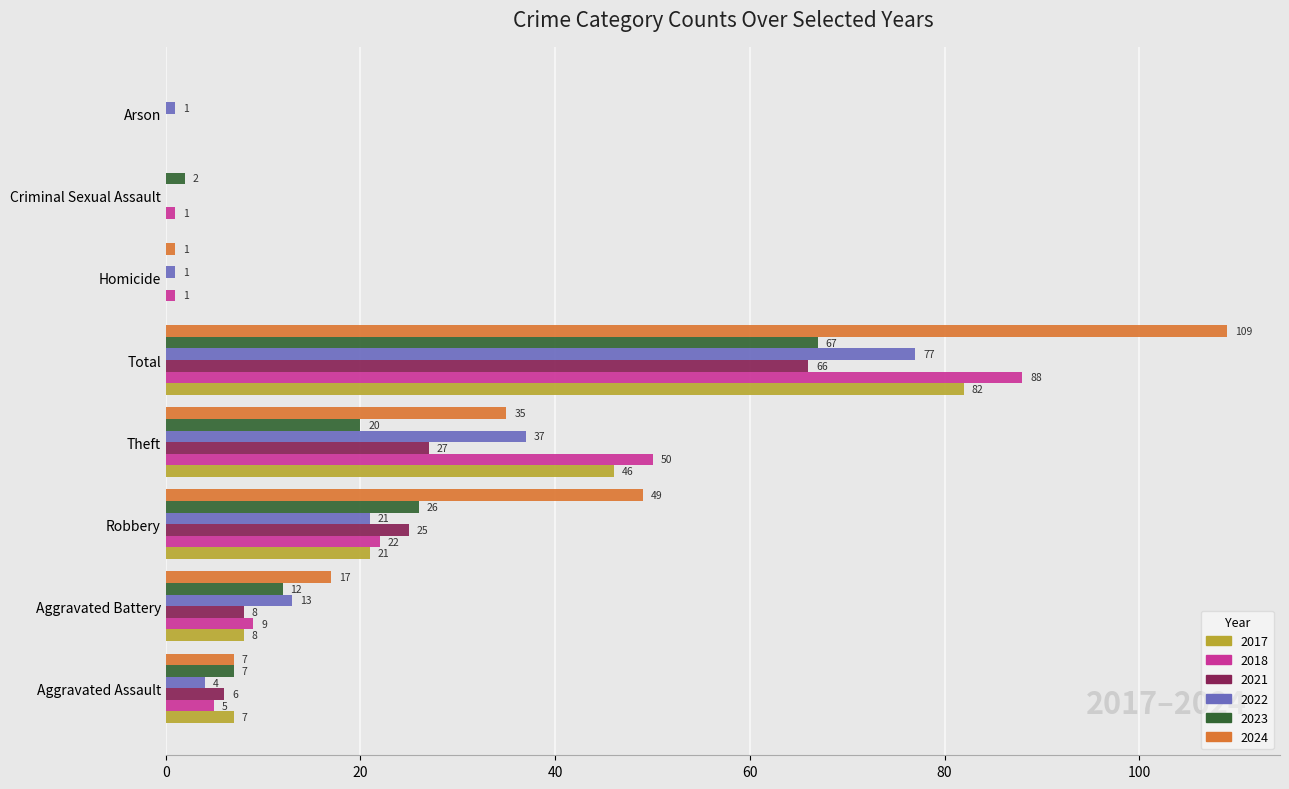

What is the difference between the 2022 values at Arson and Aggravated Assault?

3